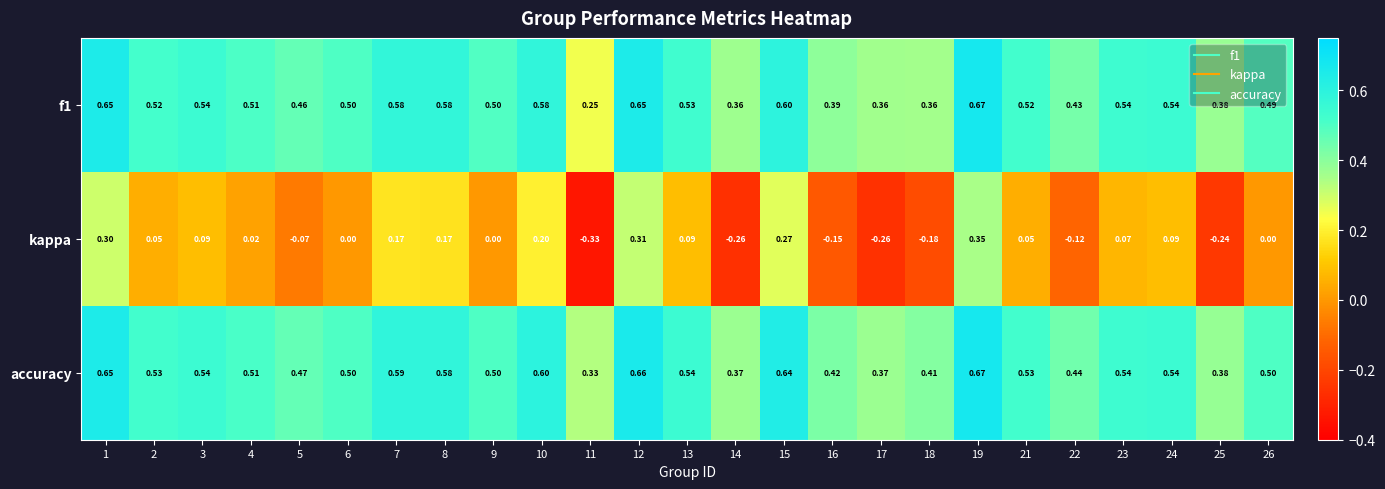

Which series changed the most between 14 and 19?

kappa